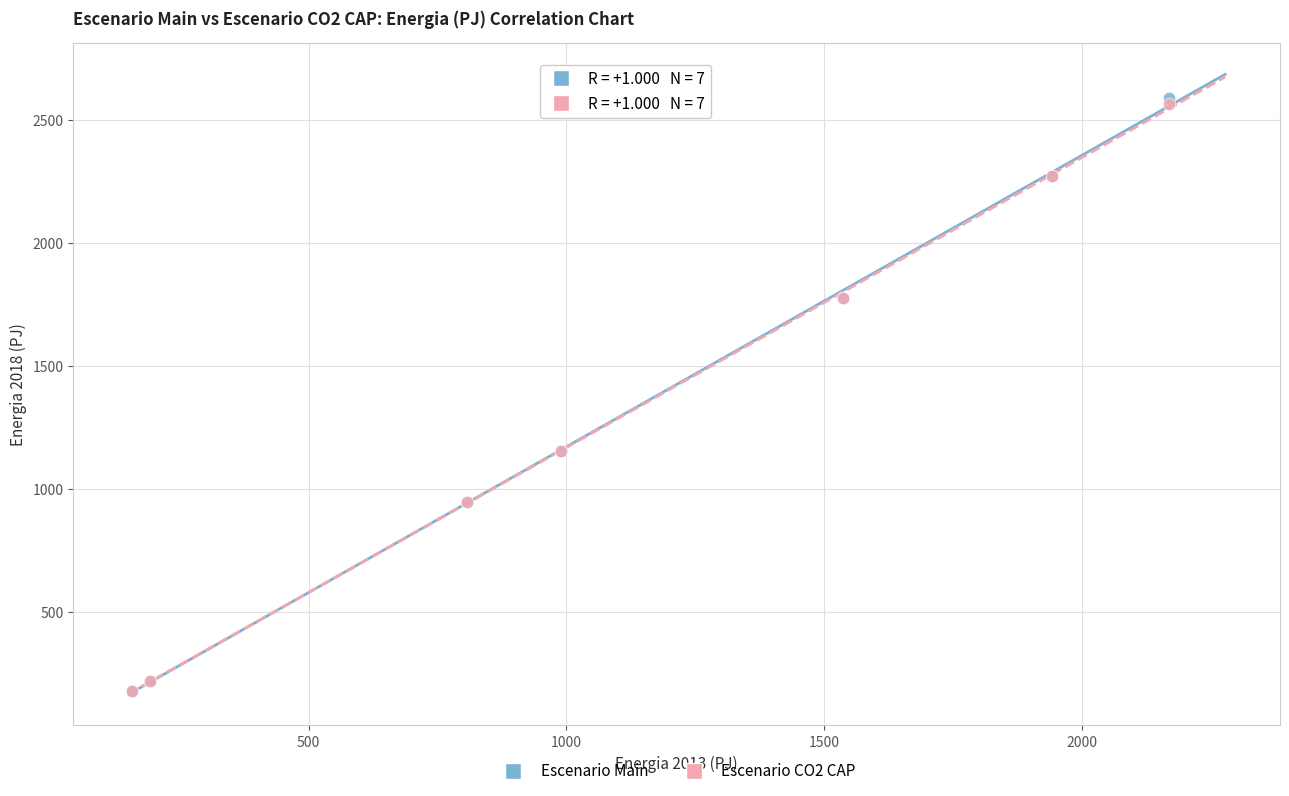

What are all the series names shown in the legend?

Escenario Main, Escenario CO2 CAP